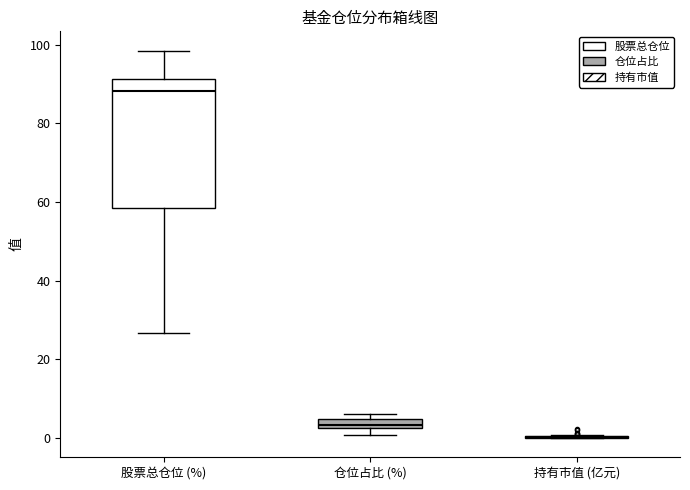

Where is the upper edge of the box for 仓位占比 (%) on the y-axis? The values are not printed on the chart, so give them approximately, as read against the axis.

4